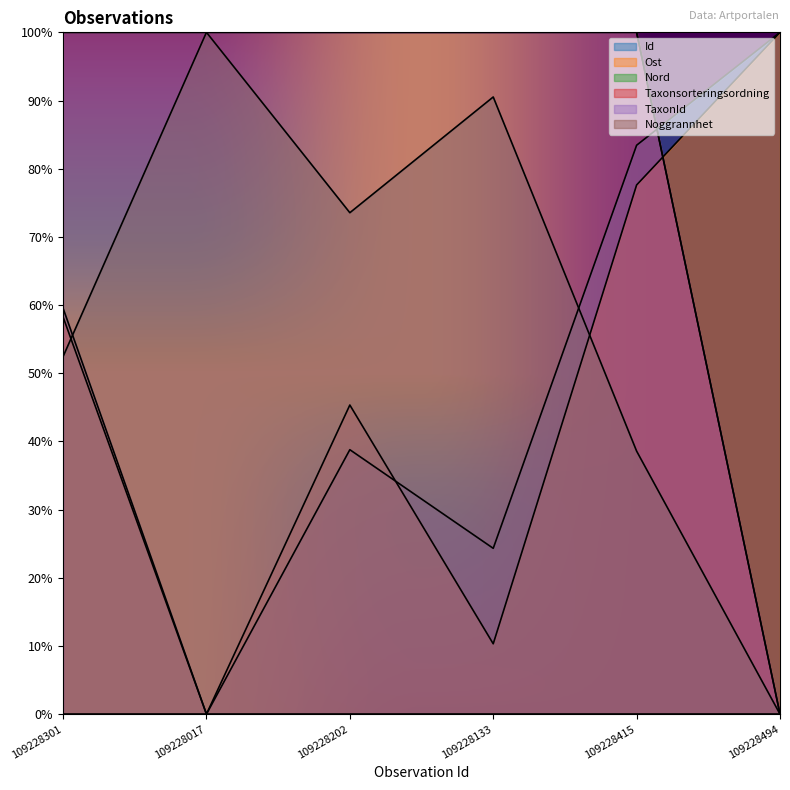

At which category does Id reach its first local valley?

109228017